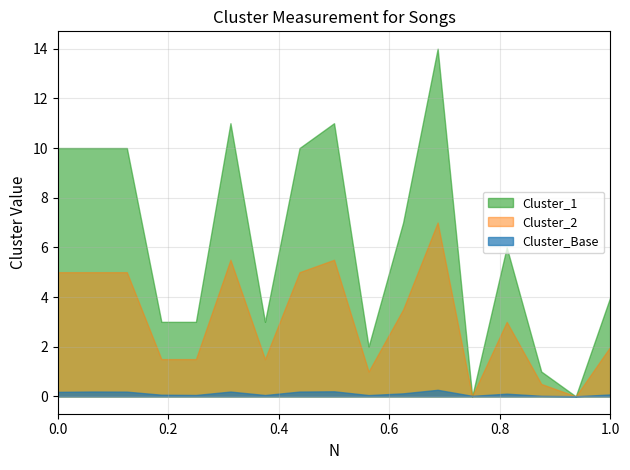

What is the difference between the second highest and minimum values in the Cluster_2 series?

5.5